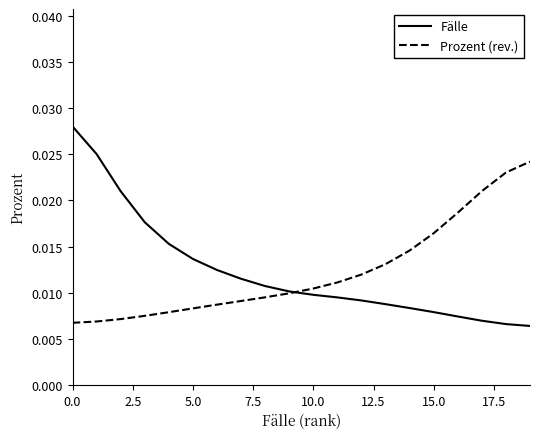

List the series in order of their peak value, highest first.

Fälle, Prozent (rev.)